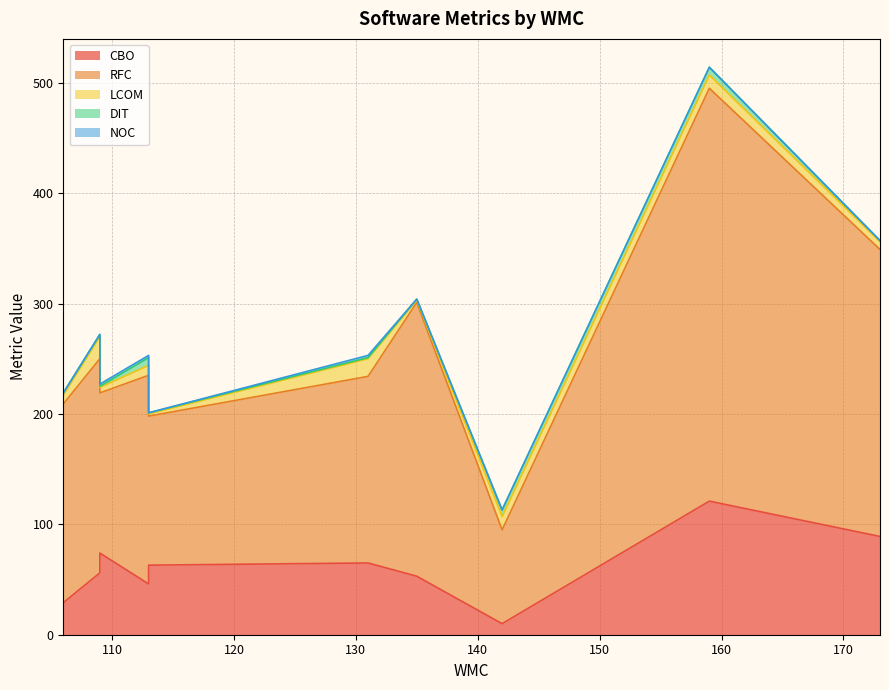

True or false: DIT has more than 1 points higher than both neighbors.

True